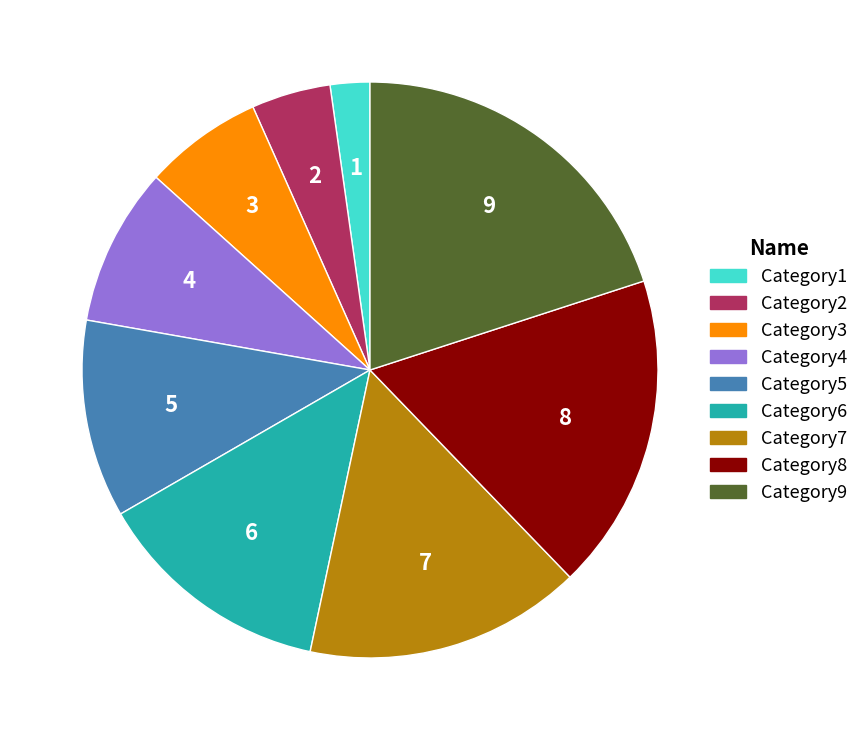

Rank the categories by value from highest to lowest.

Category9, Category8, Category7, Category6, Category5, Category4, Category3, Category2, Category1